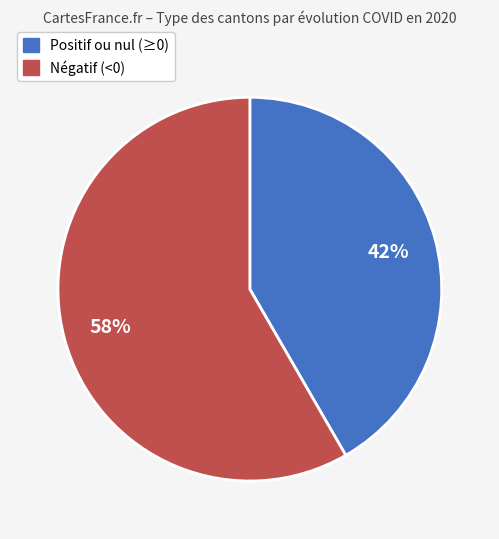

Which slice is the largest?

Négatif (<0)